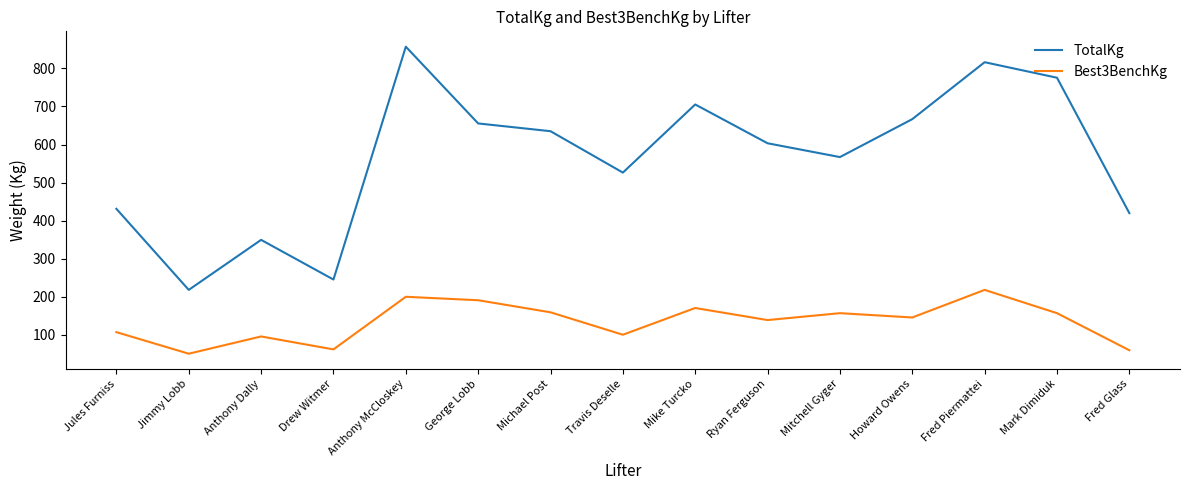

True or false: TotalKg has a value of 603.3 at Ryan Ferguson.

True